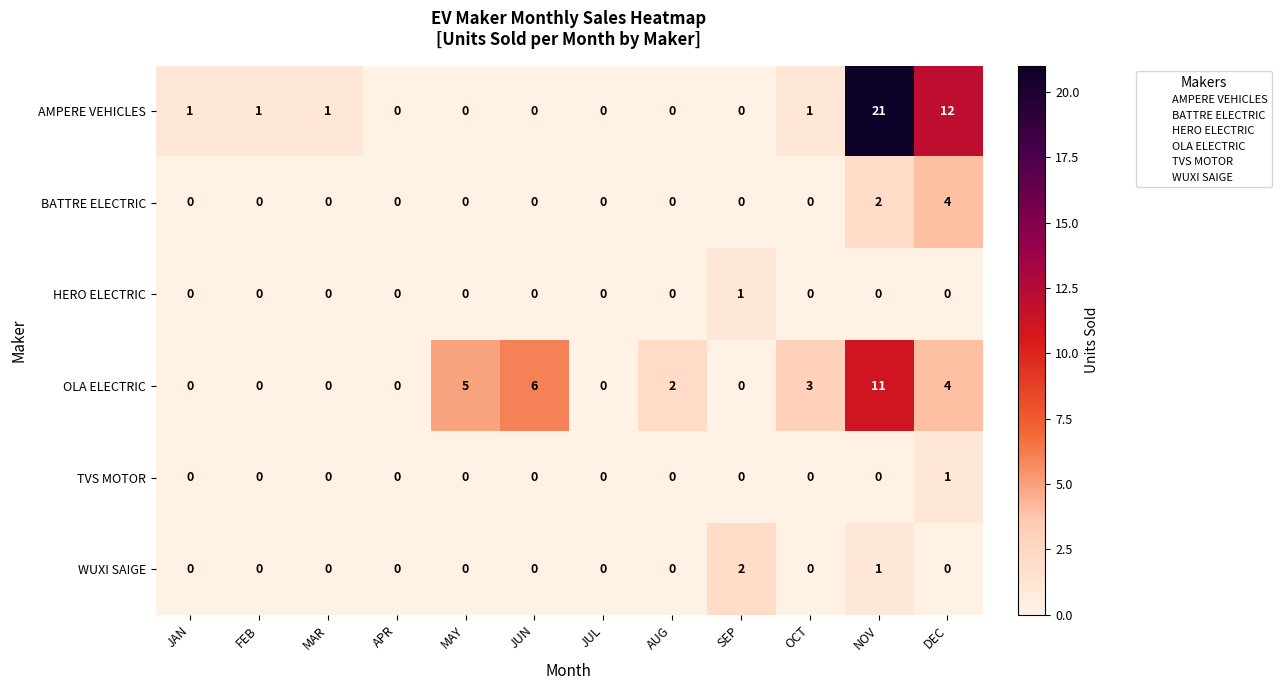

How many data points does each series have?

12